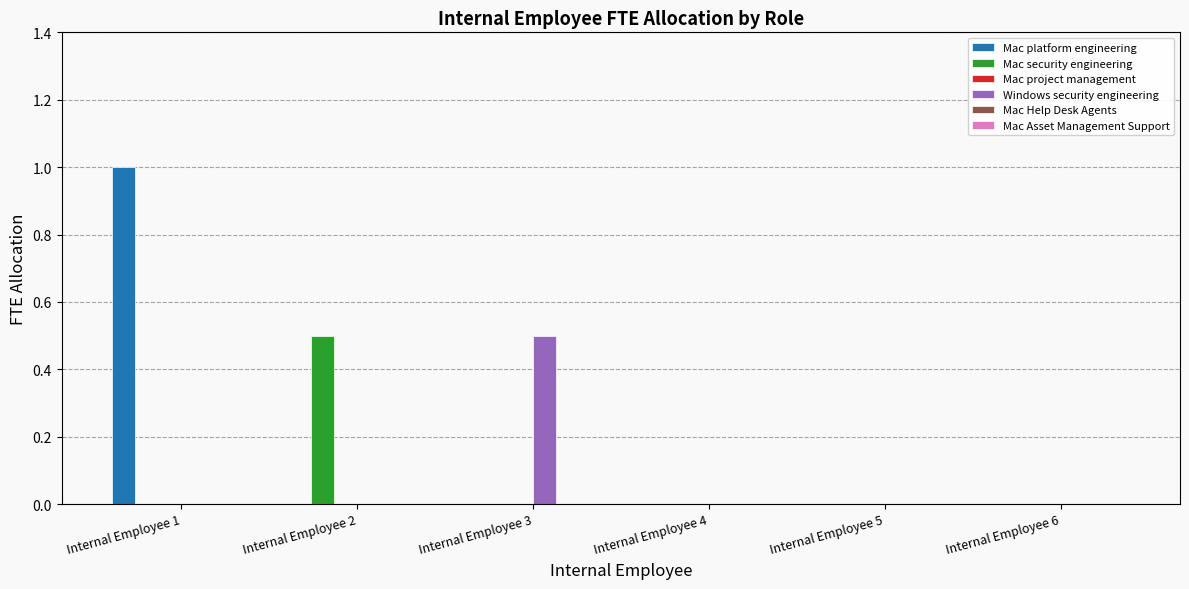

What is the maximum value shown in the chart?

1.0